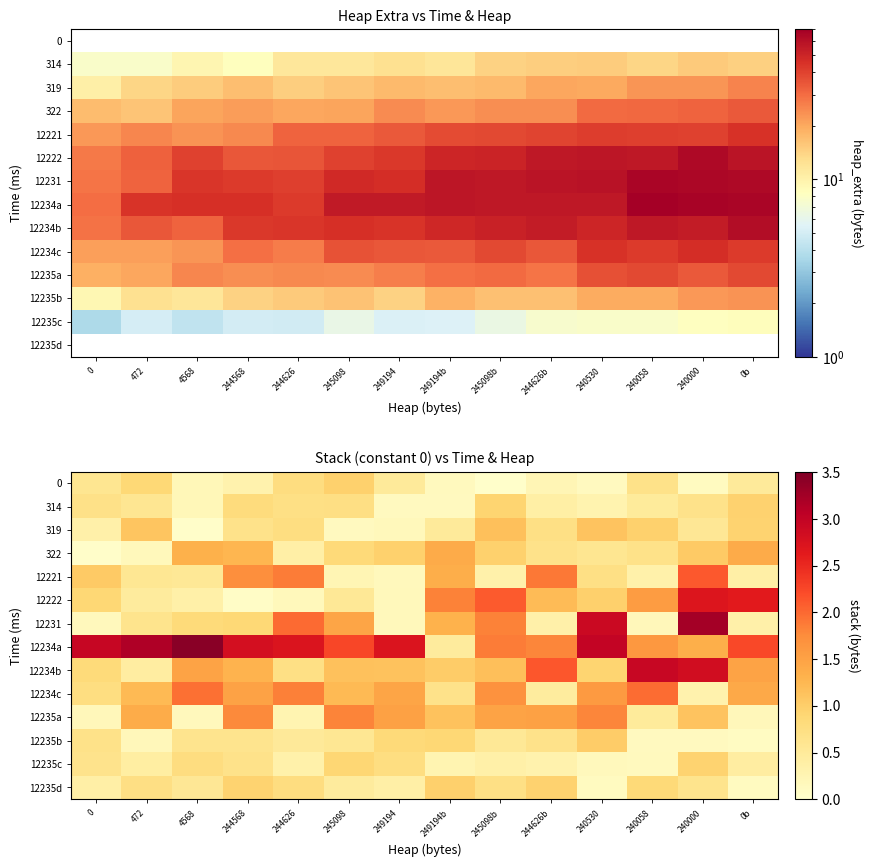

True or false: 12234c has a value of 2.2 at 249194.

False